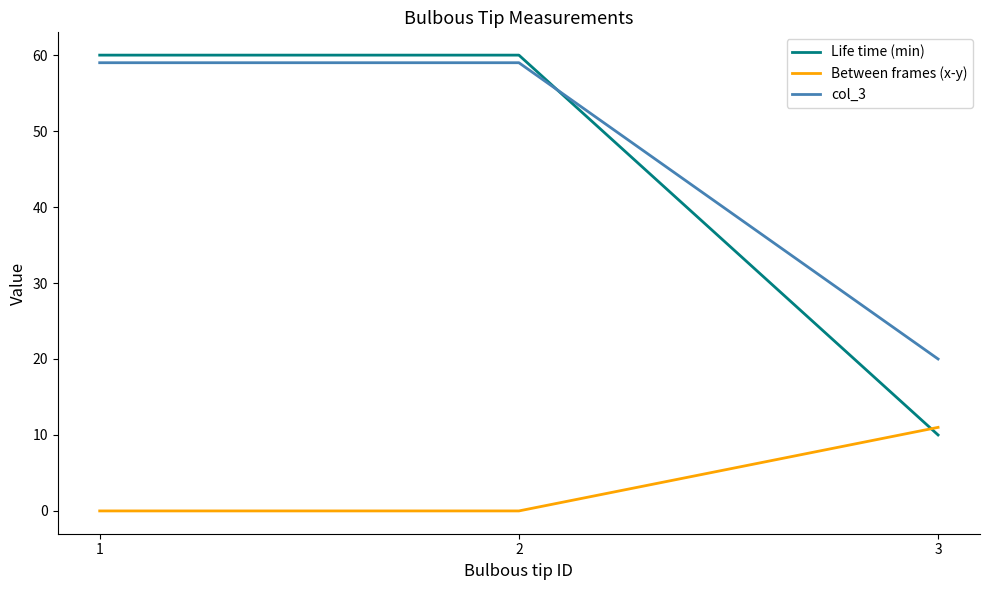

The value of col_3 at 2 is 59. True or false?

True